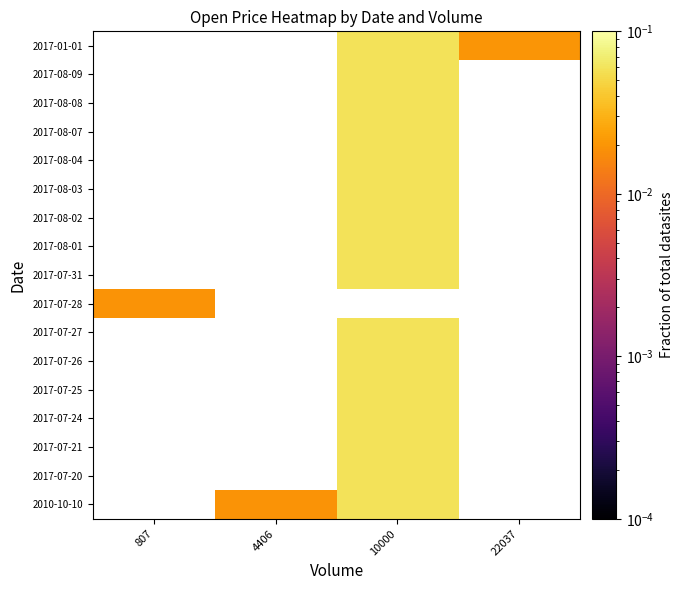

The 2017-08-08 series shows 0.0 at 10000. True or false?

False